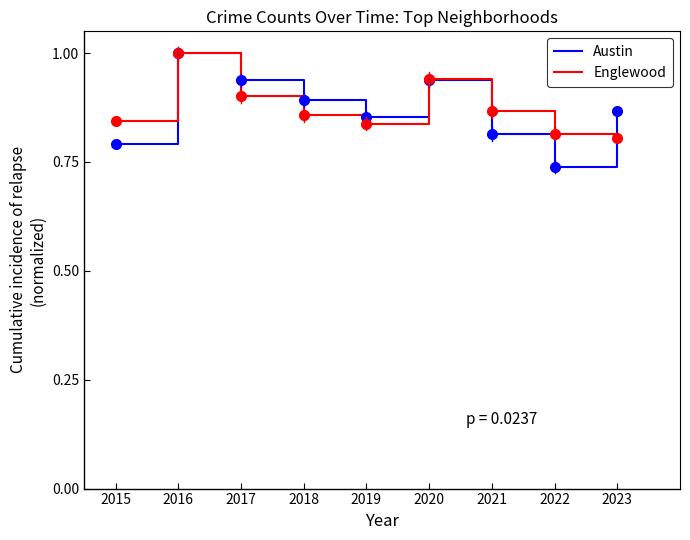

The value of Austin at 2020 is 1.6. True or false?

False